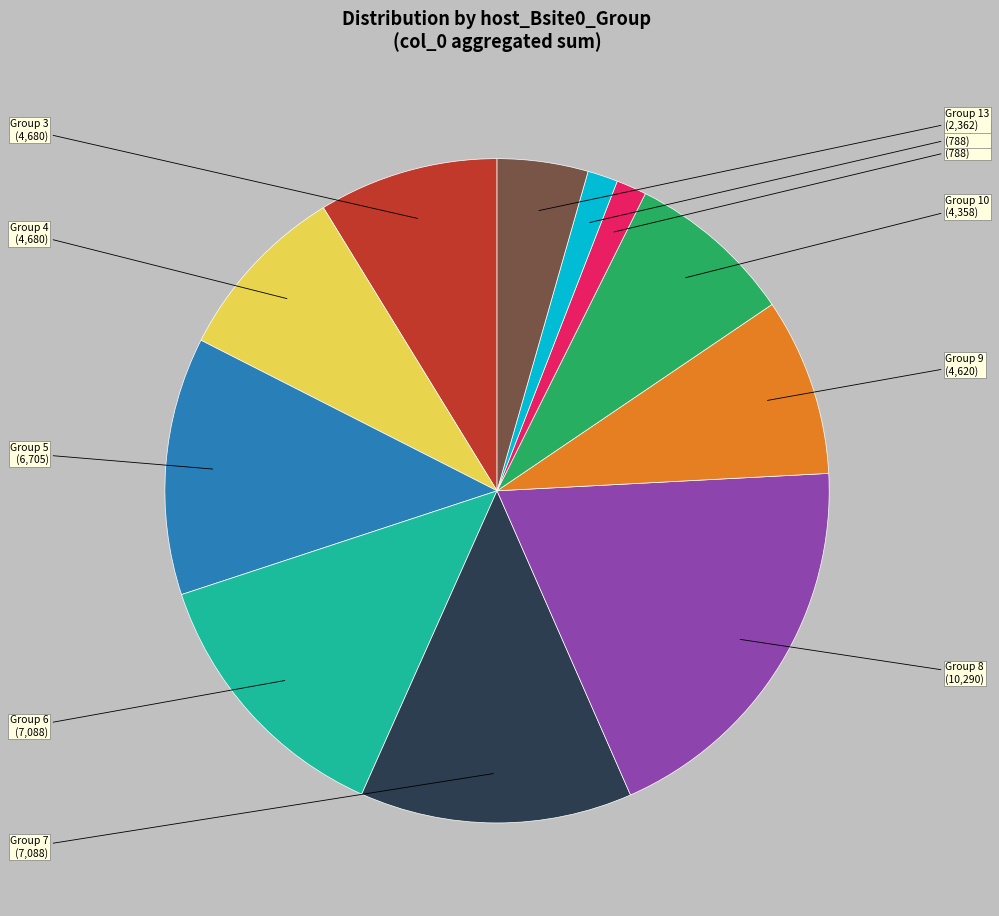

Is there a majority slice in this chart?

No